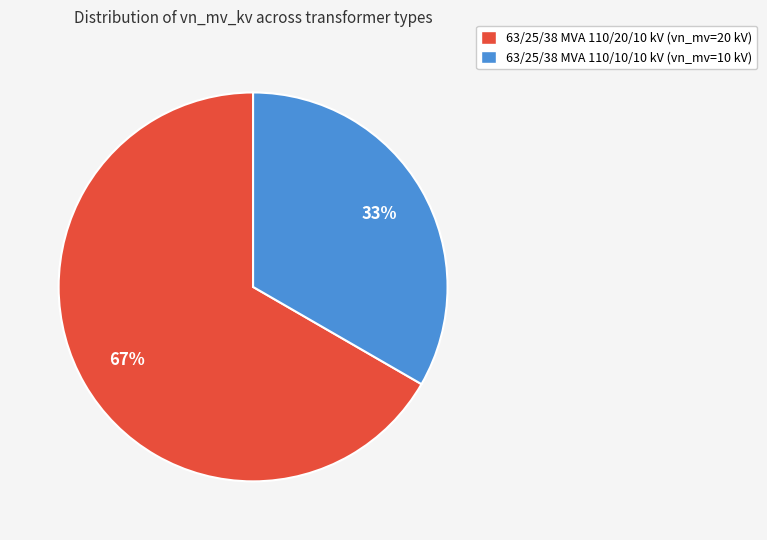

What percentage is the 63/25/38 MVA 110/20/10 kV slice, to the nearest percent?

67%